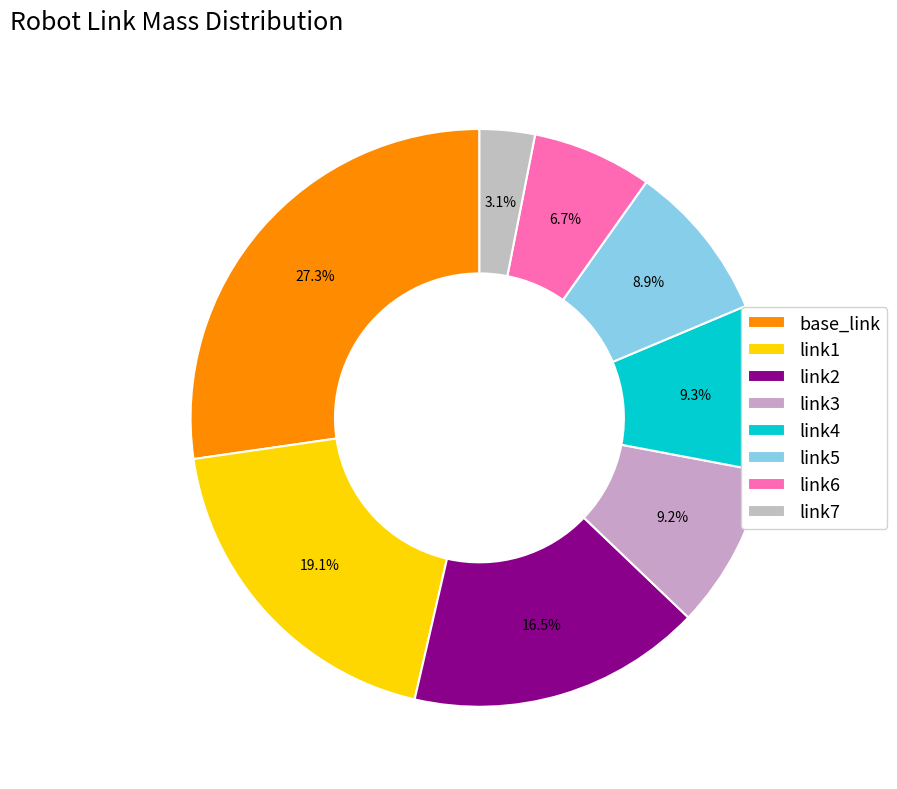

Between link5 and link4, which is larger?

link4